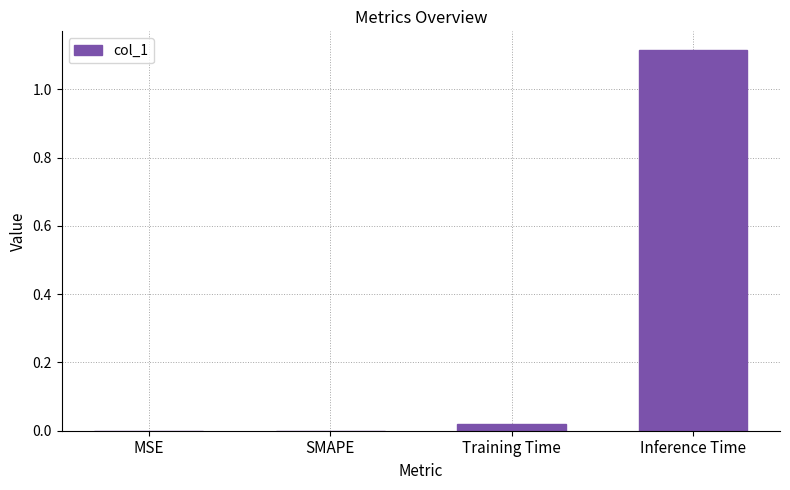

The value at SMAPE is -0.8. True or false?

False